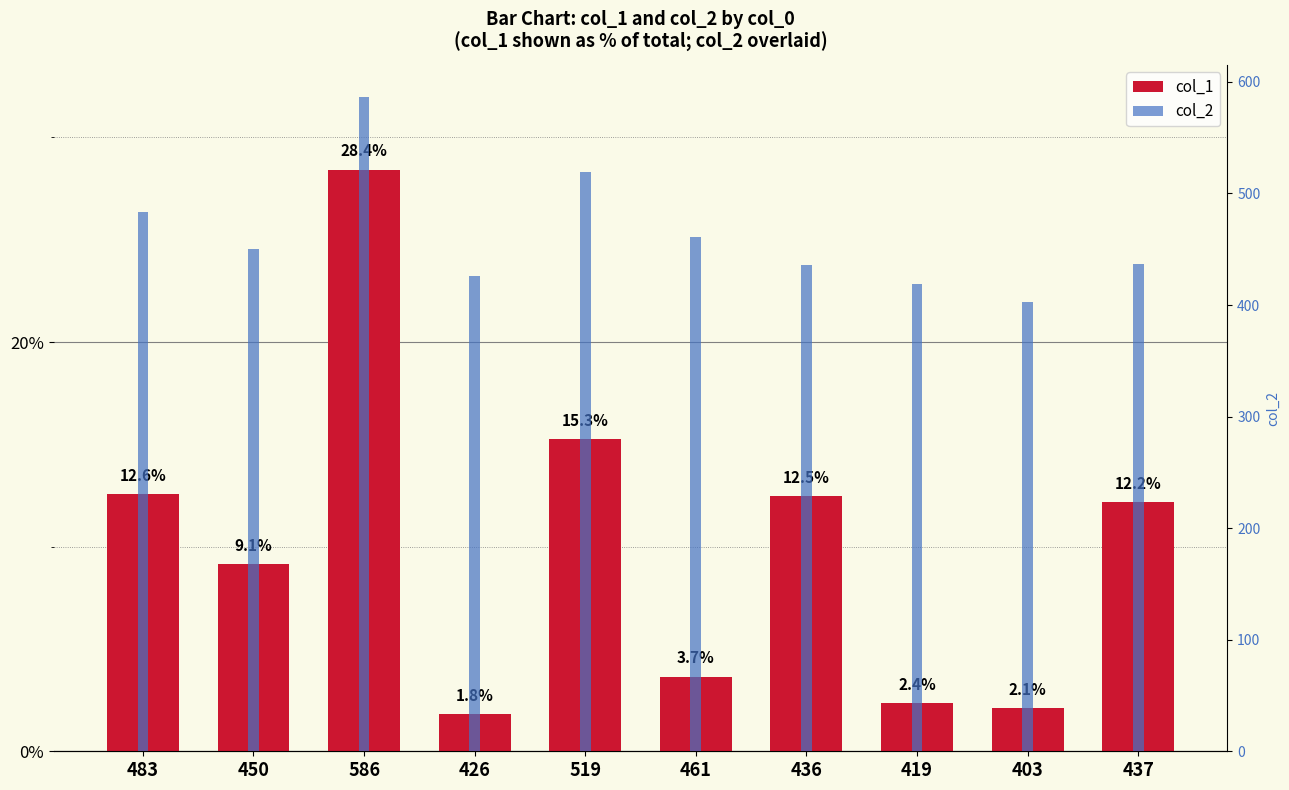

Which label corresponds to the smallest value in the chart?

426